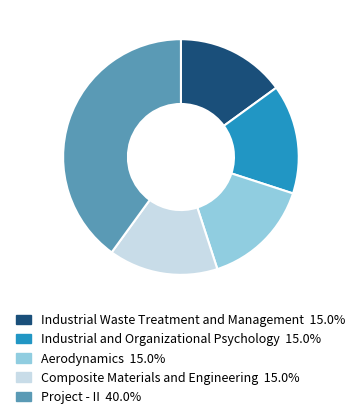

Is the sum of Aerodynamics and Industrial and Organizational Psychology greater than half?

No